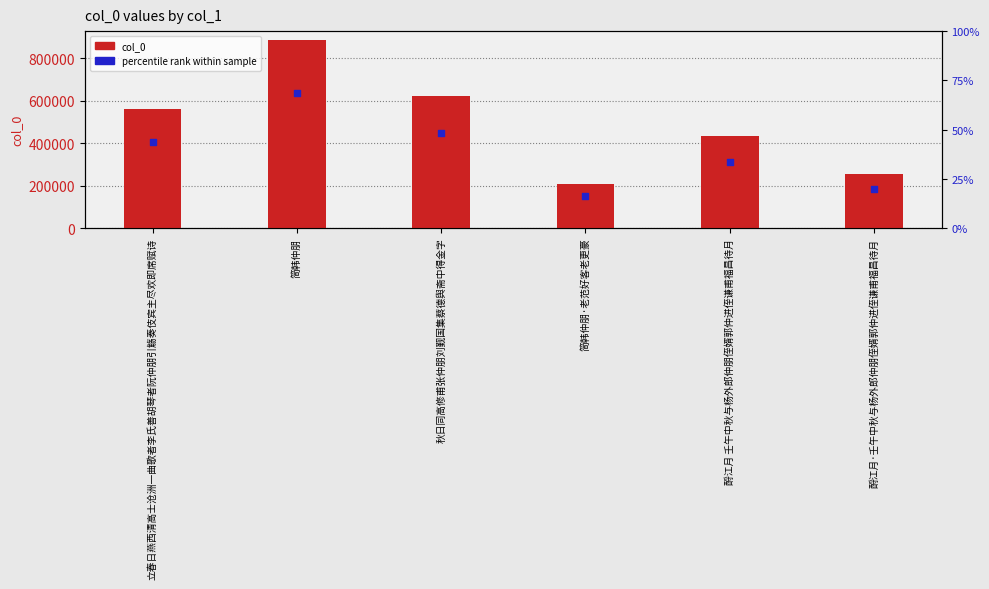

At how many categories does at least one series exceed 602461?

2